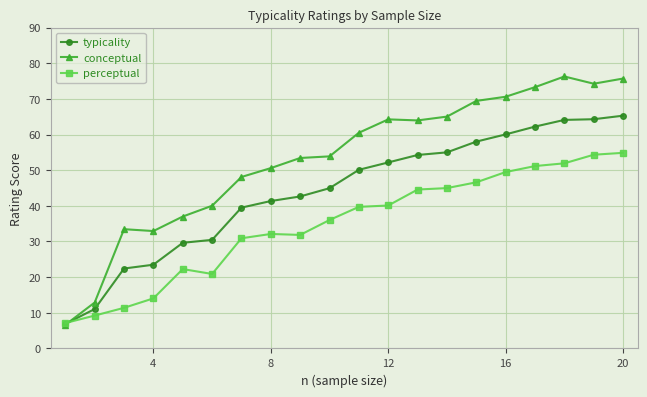

What is the difference between the maximum and minimum values in the typicality series?

58.4